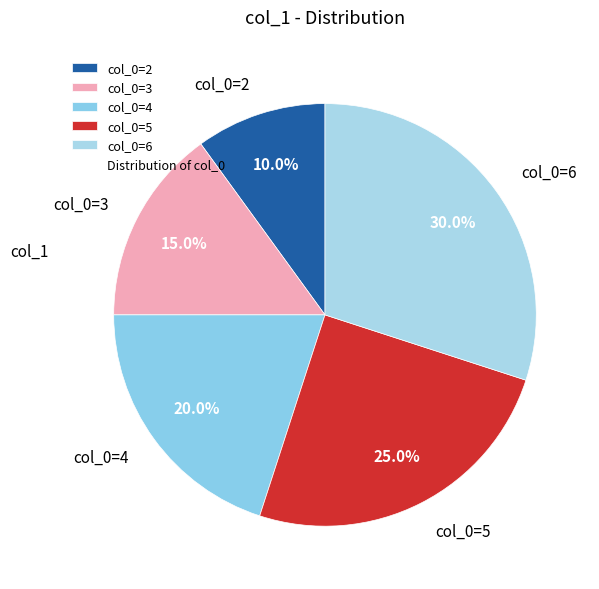

To the nearest percent, what is the combined percentage of col_0=5 and col_0=4?

45%